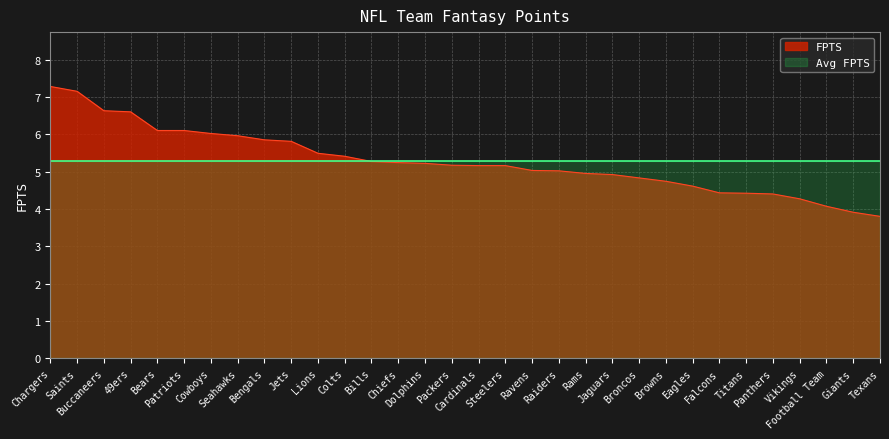

What is the difference between the maximum and second lowest values?

3.4